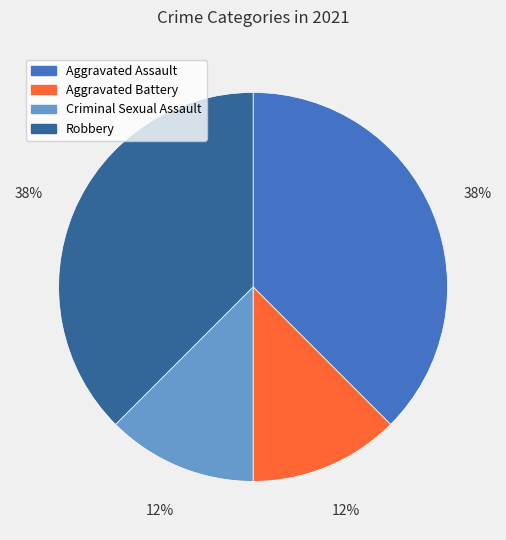

To the nearest percent, what is the average slice percentage?

25%